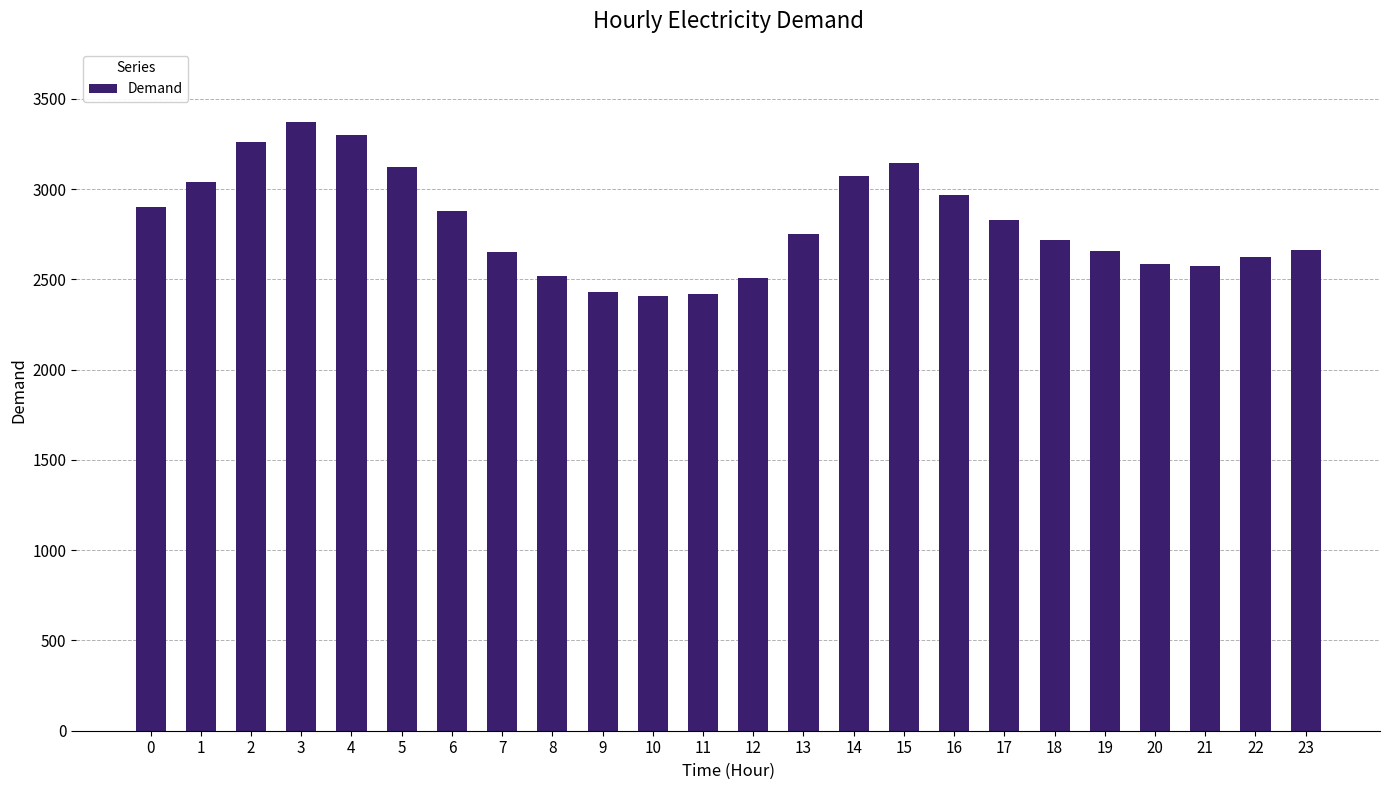

Is it true that the value at 17 is 2831?

True